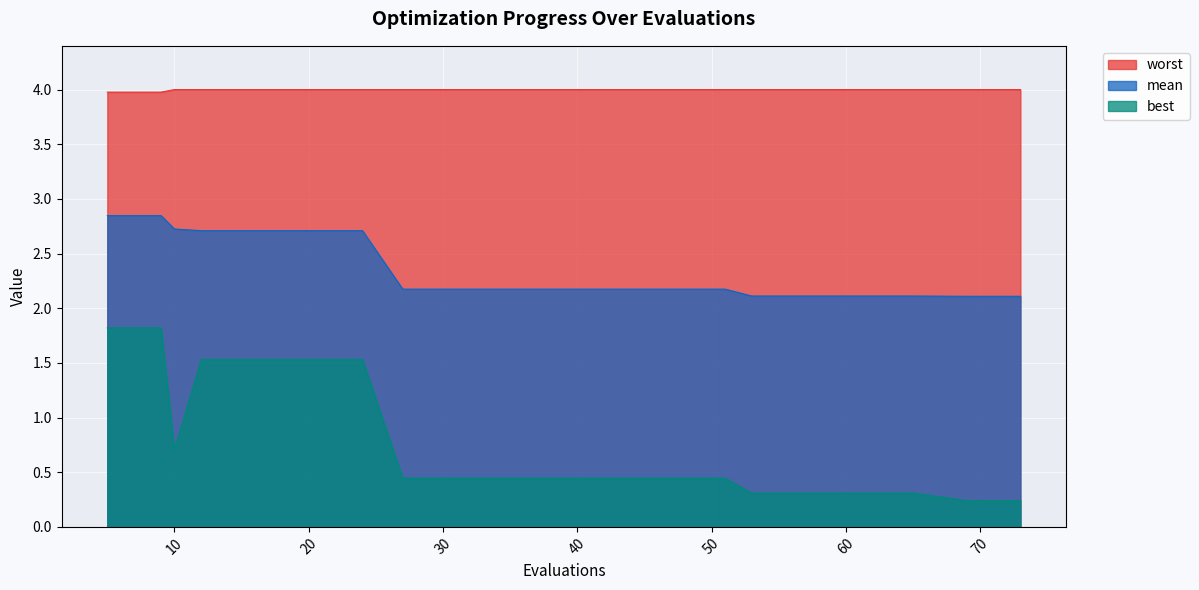

Reading right to left, transcribe all the data shown in this chart.

mean: 73=2.1	69=2.1	65=2.1	61=2.1	57=2.1	53=2.1	51=2.2	47=2.2	43=2.2	39=2.2	35=2.2	31=2.2	27=2.2	24=2.7	20=2.7	16=2.7	12=2.7	10=2.7	9=2.8	5=2.8
best: 73=0.2	69=0.2	65=0.3	61=0.3	57=0.3	53=0.3	51=0.4	47=0.4	43=0.4	39=0.4	35=0.4	31=0.4	27=0.4	24=1.5	20=1.5	16=1.5	12=1.5	10=0.7	9=1.8	5=1.8
worst: 73=4.0	69=4.0	65=4.0	61=4.0	57=4.0	53=4.0	51=4.0	47=4.0	43=4.0	39=4.0	35=4.0	31=4.0	27=4.0	24=4.0	20=4.0	16=4.0	12=4.0	10=4.0	9=4.0	5=4.0